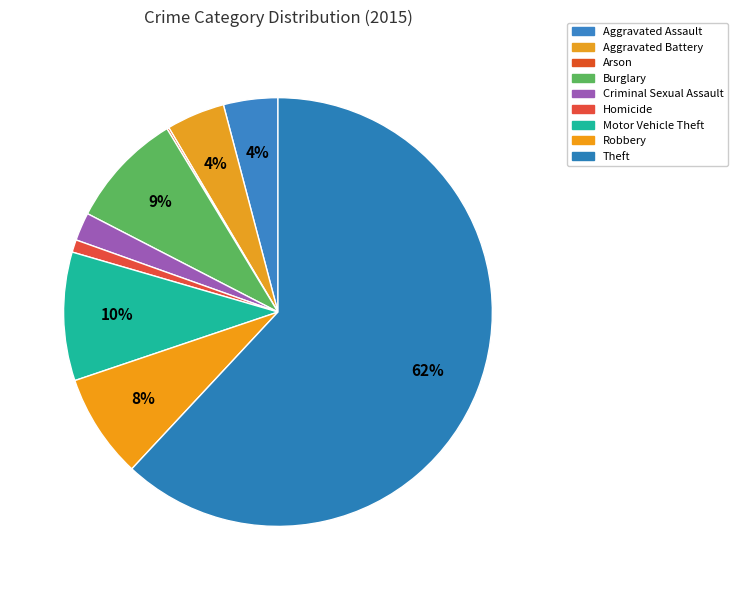

Count the number of slices in the pie.

9